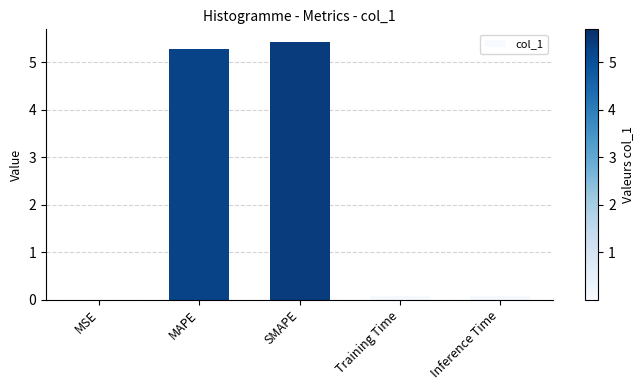

Which has a higher value, SMAPE or MSE?

SMAPE